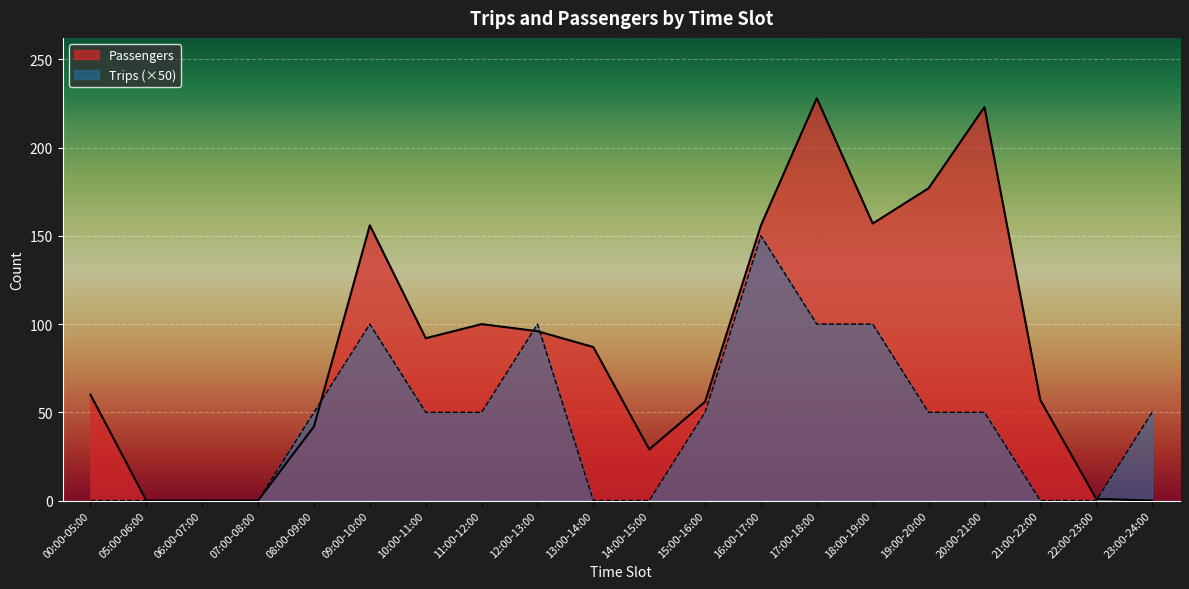

List the labels in order of Passengers value, smallest first.

05:00-06:00, 06:00-07:00, 07:00-08:00, 23:00-24:00, 22:00-23:00, 14:00-15:00, 08:00-09:00, 15:00-16:00, 21:00-22:00, 00:00-05:00, 13:00-14:00, 10:00-11:00, 12:00-13:00, 11:00-12:00, 09:00-10:00, 16:00-17:00, 18:00-19:00, 19:00-20:00, 20:00-21:00, 17:00-18:00